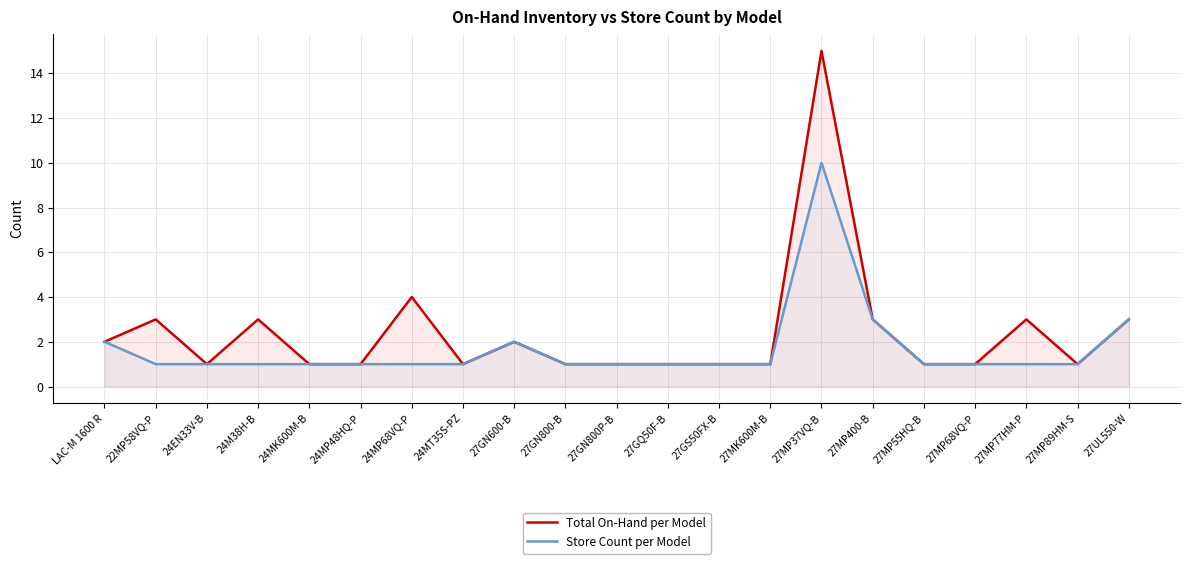

Which series has the largest range (max minus min)?

Total On-Hand per Model